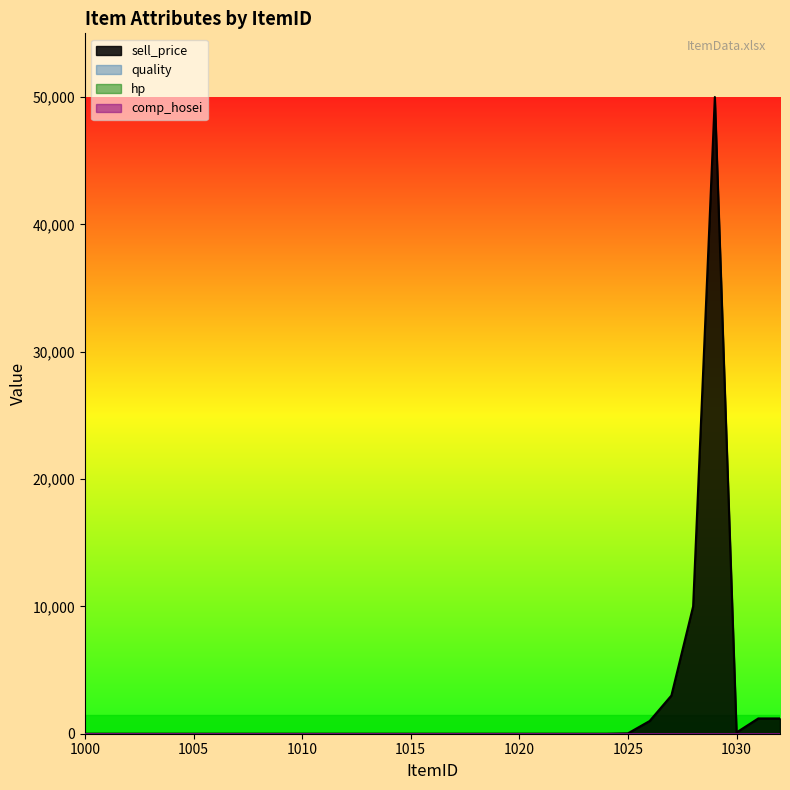

Does the chart display data point markers on the line(s)?

No